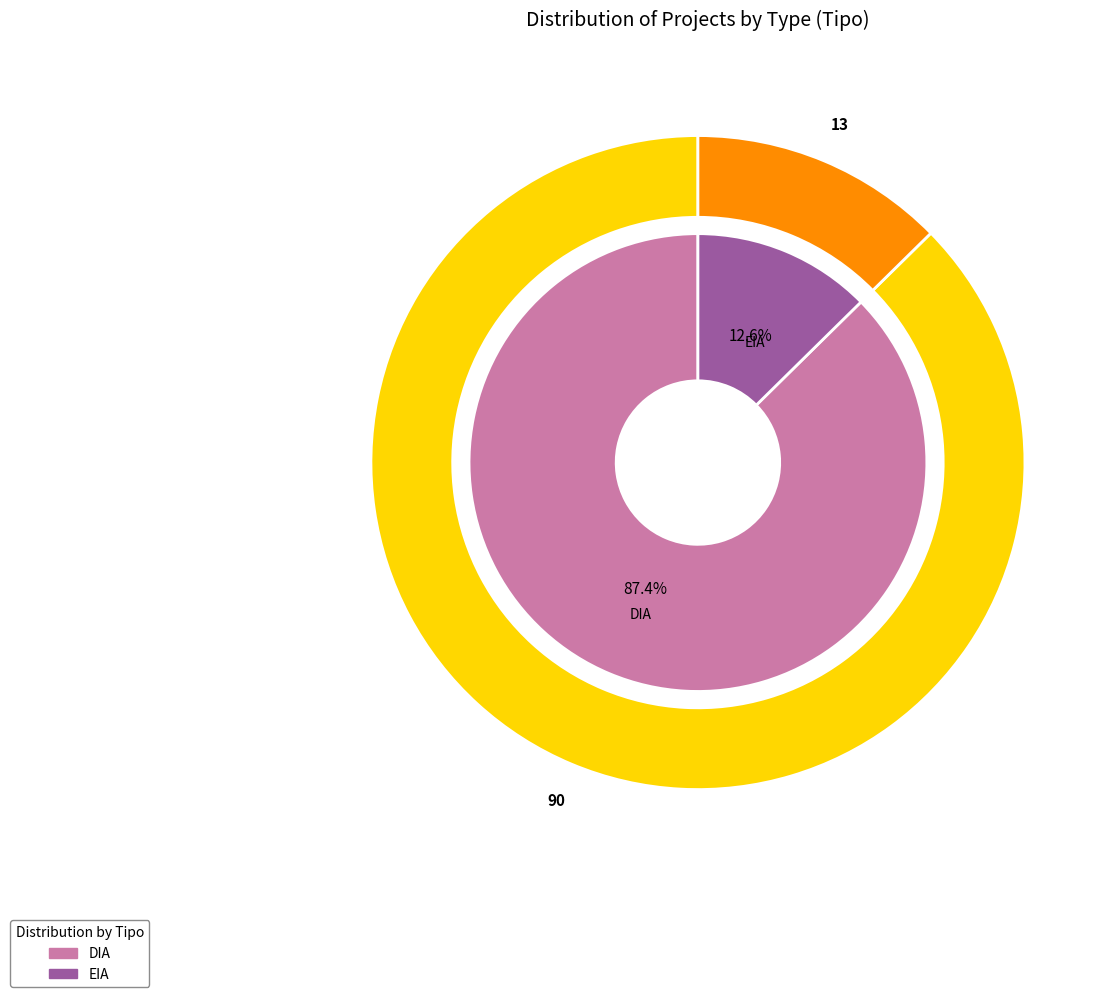

Does any single category account for the majority?

Yes